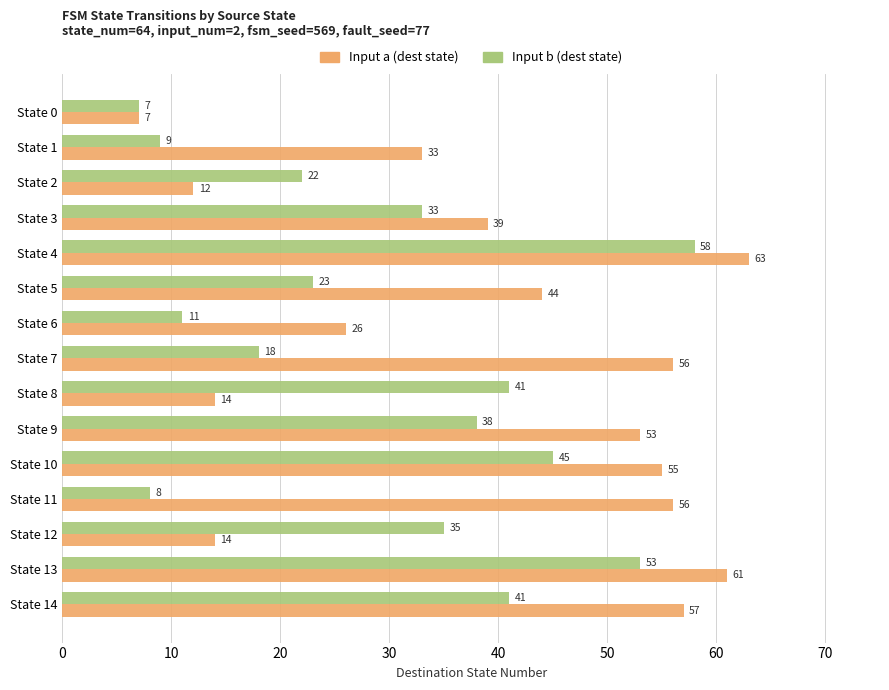

Read the Input a (dest state) value at State 14, to the nearest 5.

55